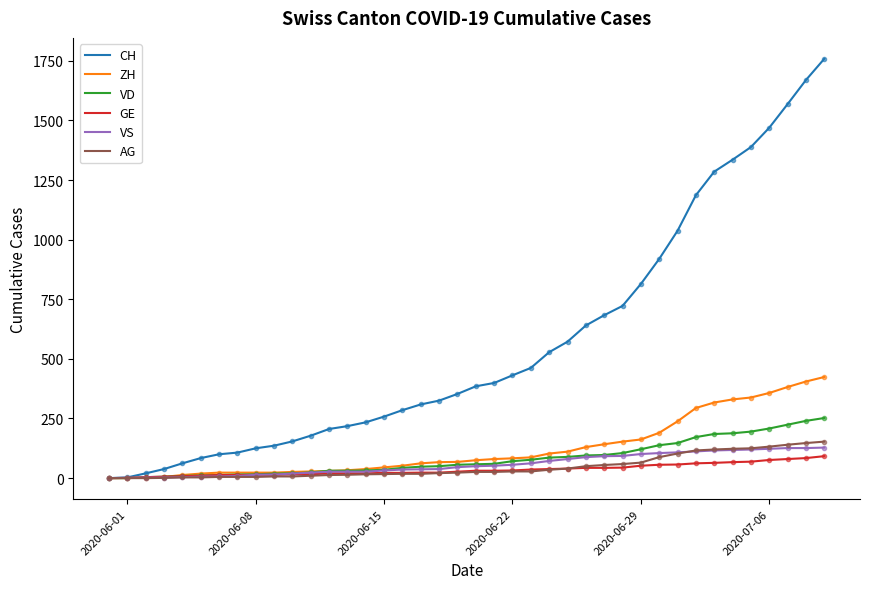

Which series has the largest total across all categories?

CH